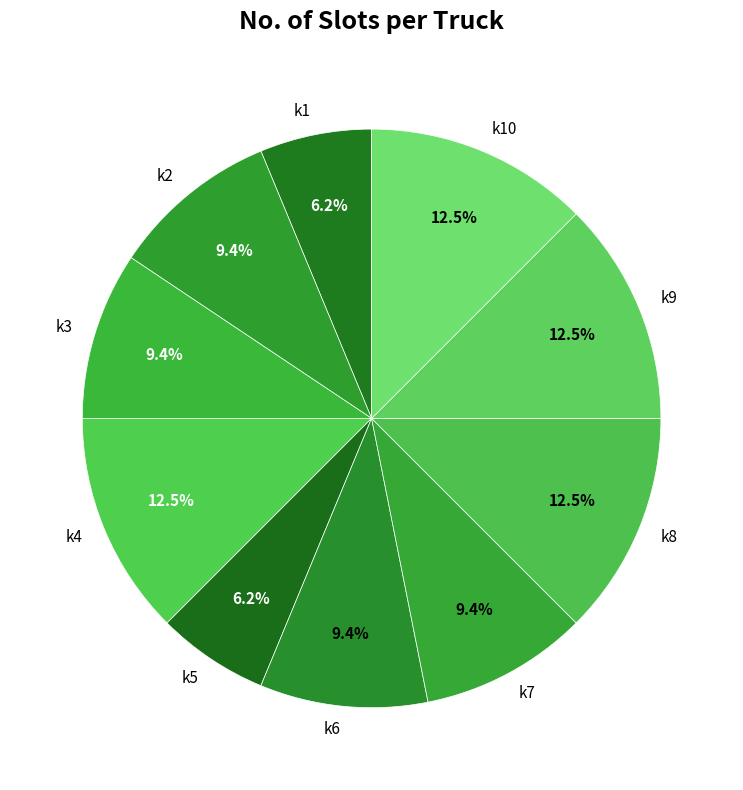

Combined, do k2 and k9 account for over 50%?

No